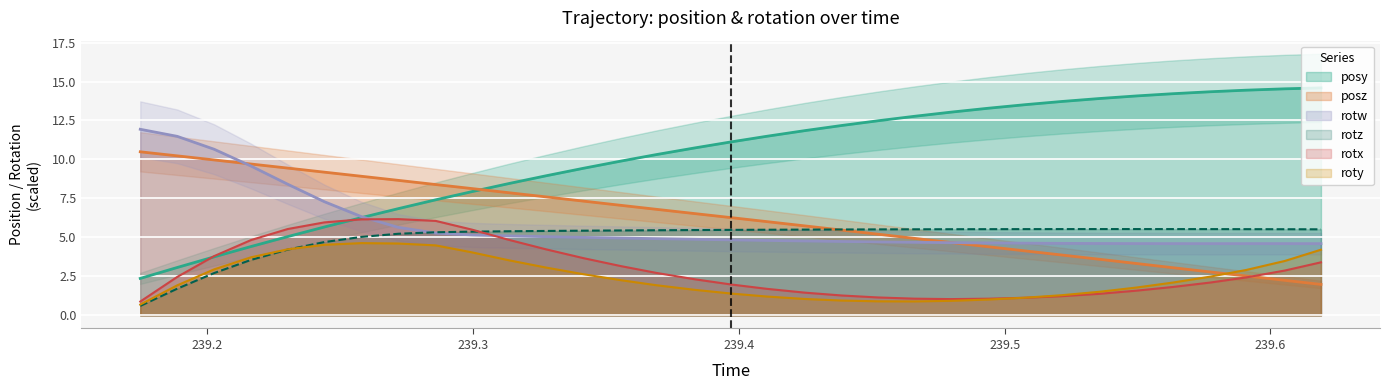

How many times do roty and posz cross each other?

1